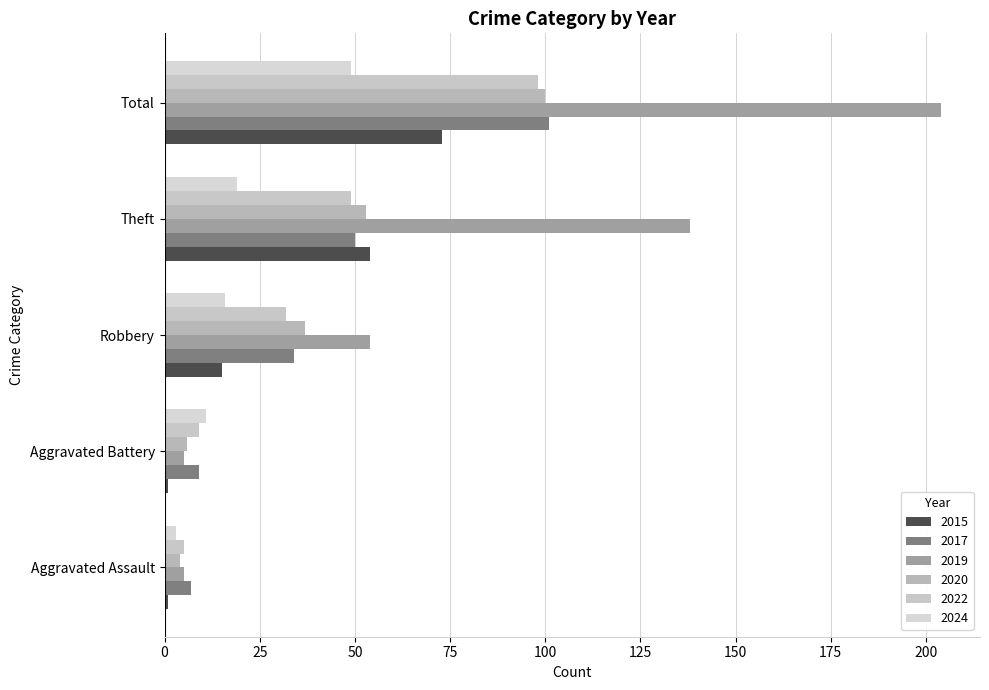

At how many categories does at least one series exceed 49?

3